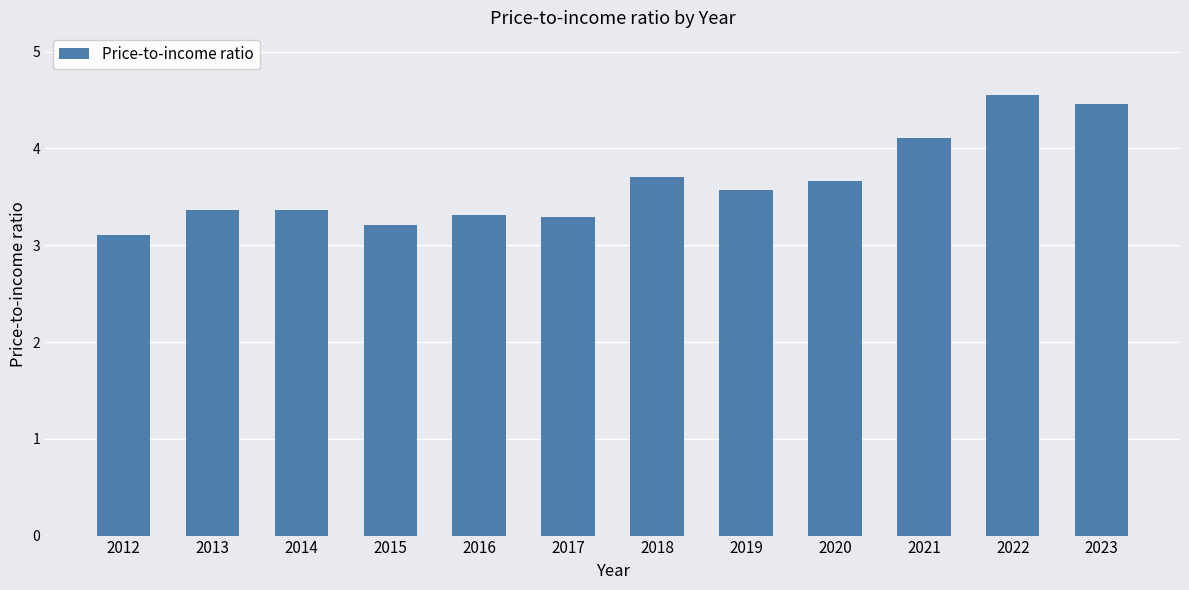

What is the average value?

3.6